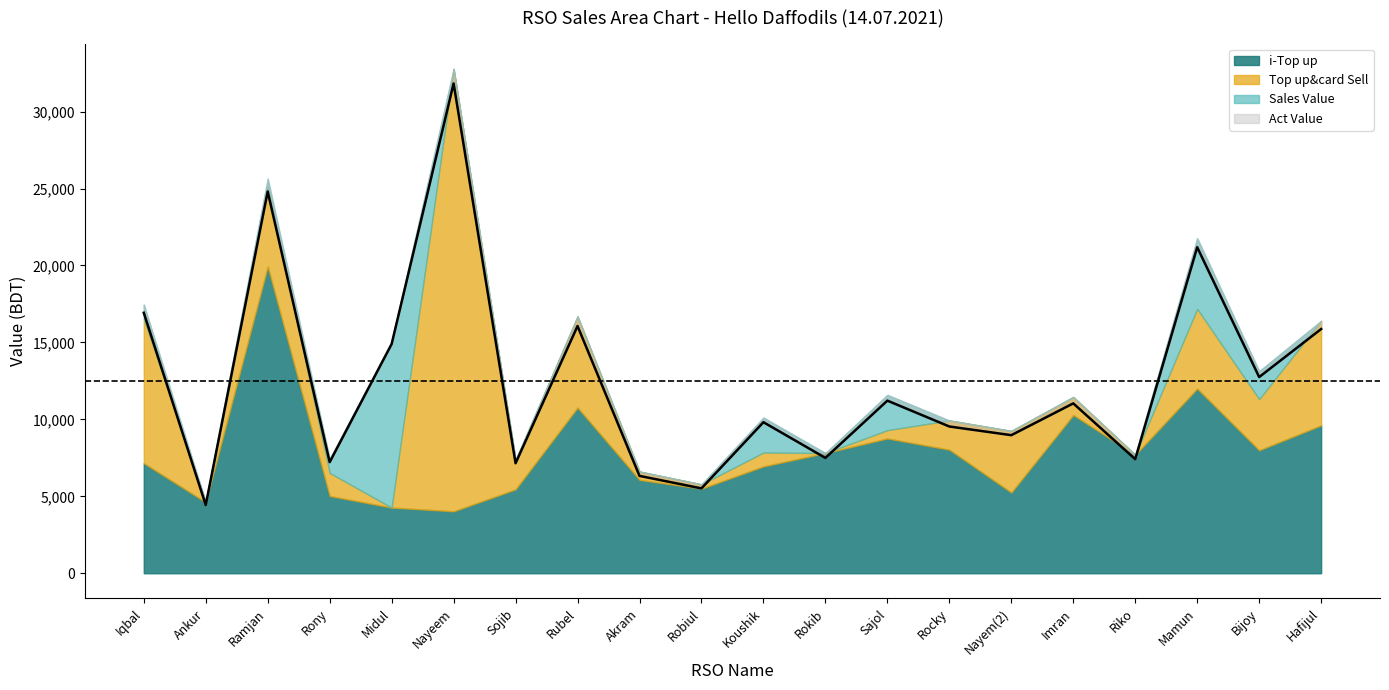

How many lines are shown in the chart?

4